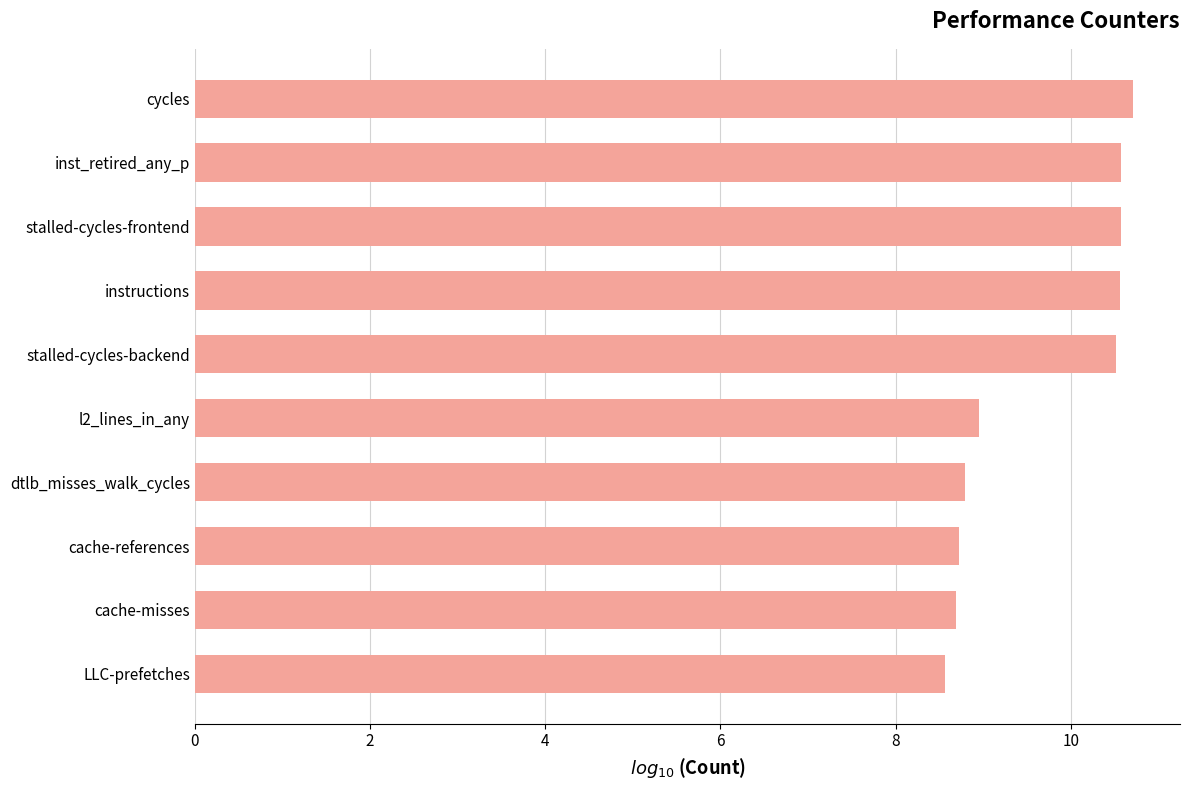

What is the smallest value displayed?

8.6